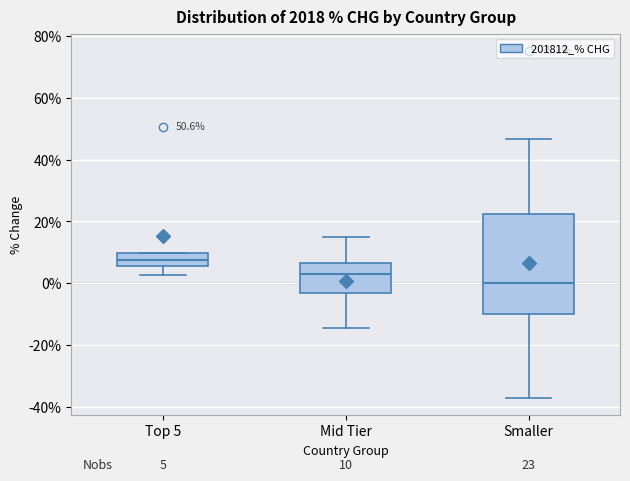

Which box is the tallest, from its lower edge to its upper edge?

Smaller